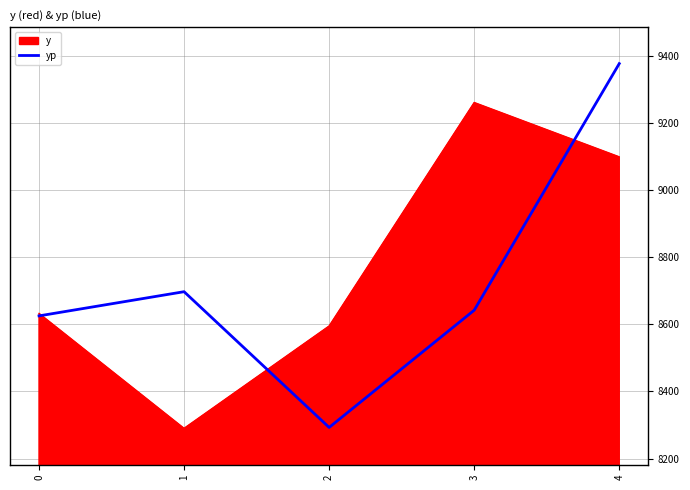

Rank the categories by y value from highest to lowest.

3, 4, 0, 2, 1